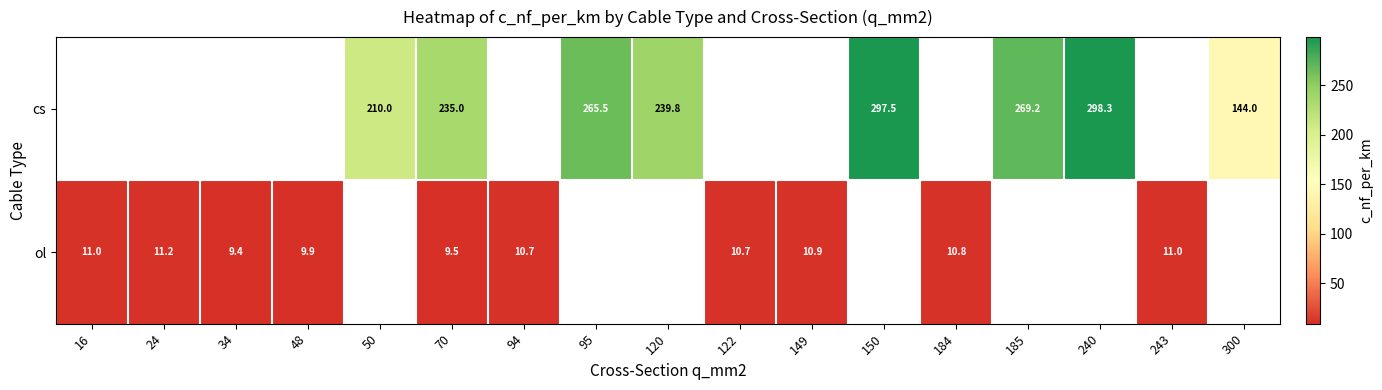

The value of cs at 240 is 128.2. True or false?

False